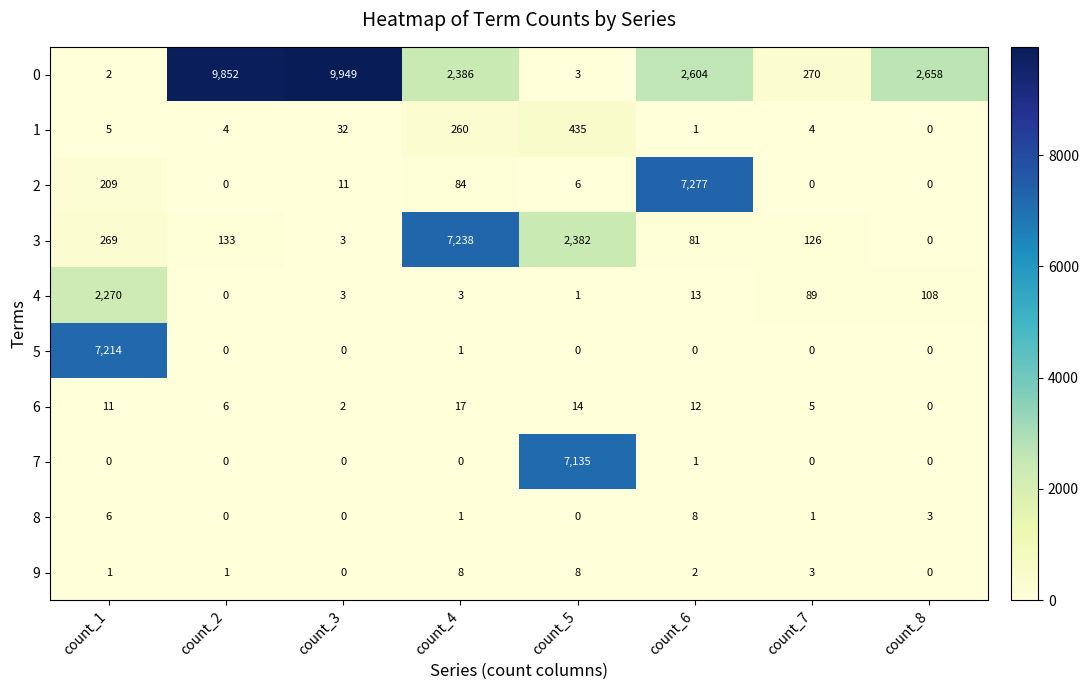

What is the maximum value for 5?

7214